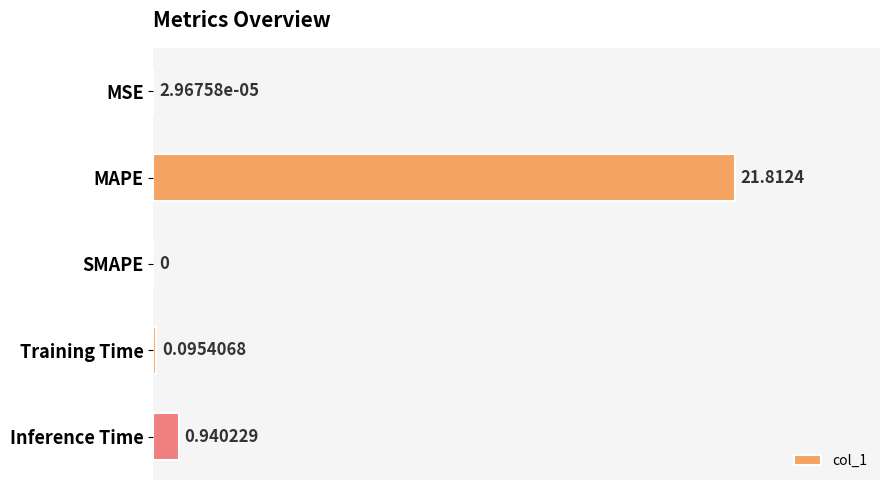

At which label is the value closest to 10?

Inference Time